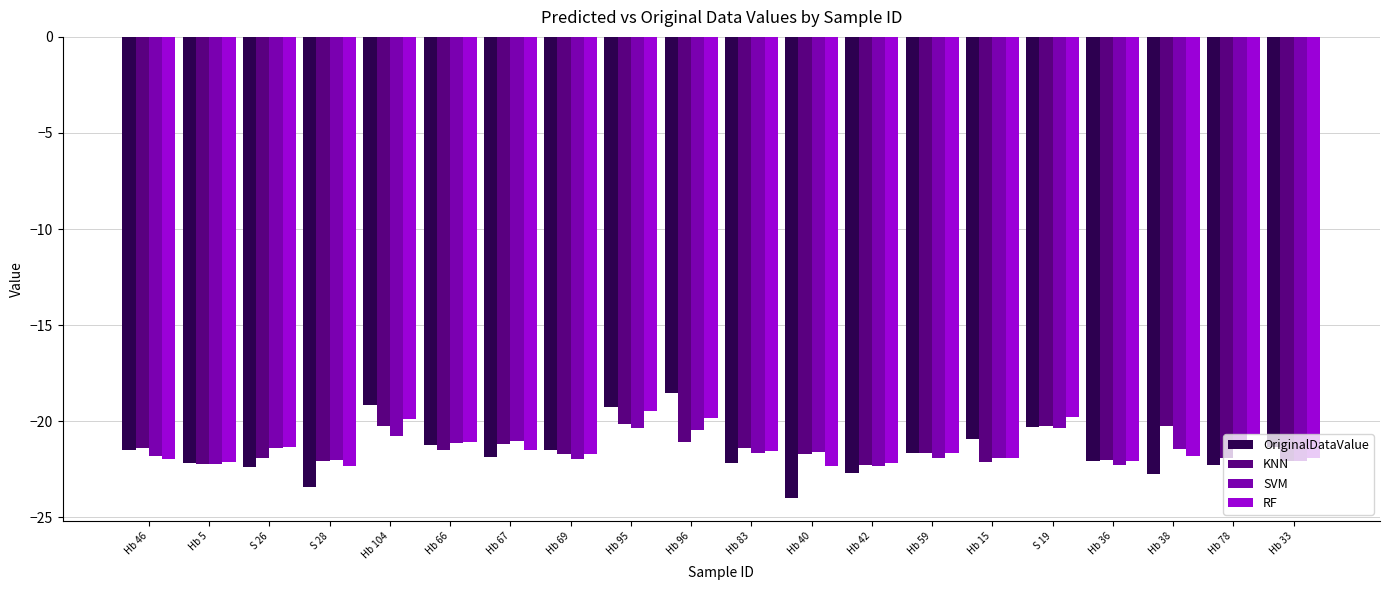

True or false: KNN has a value of -10.8 at Hb 59.

False